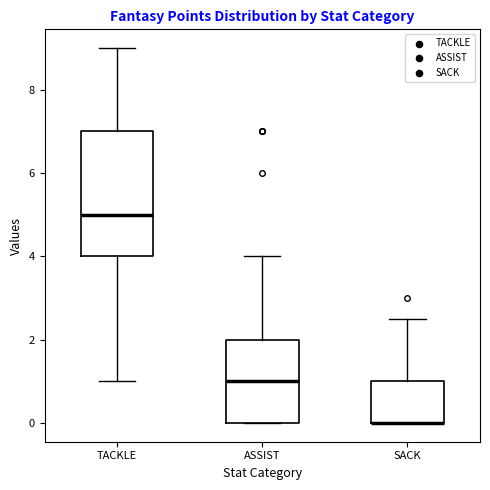

Where is the lower edge of the box for SACK on the y-axis? The values are not printed on the chart, so give them approximately, as read against the axis.

0.0